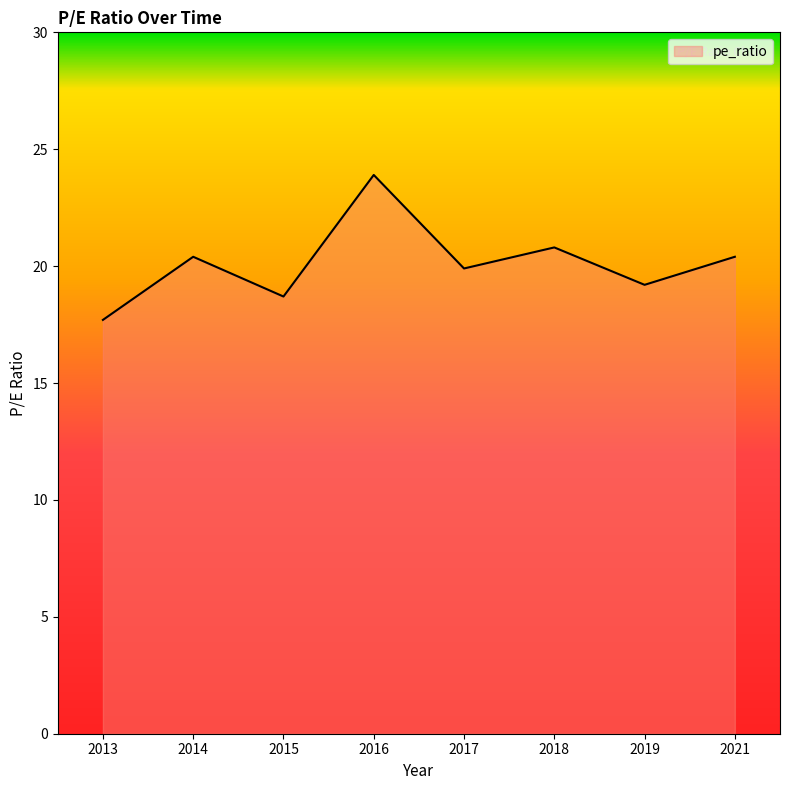

How many series are shown in this chart?

1